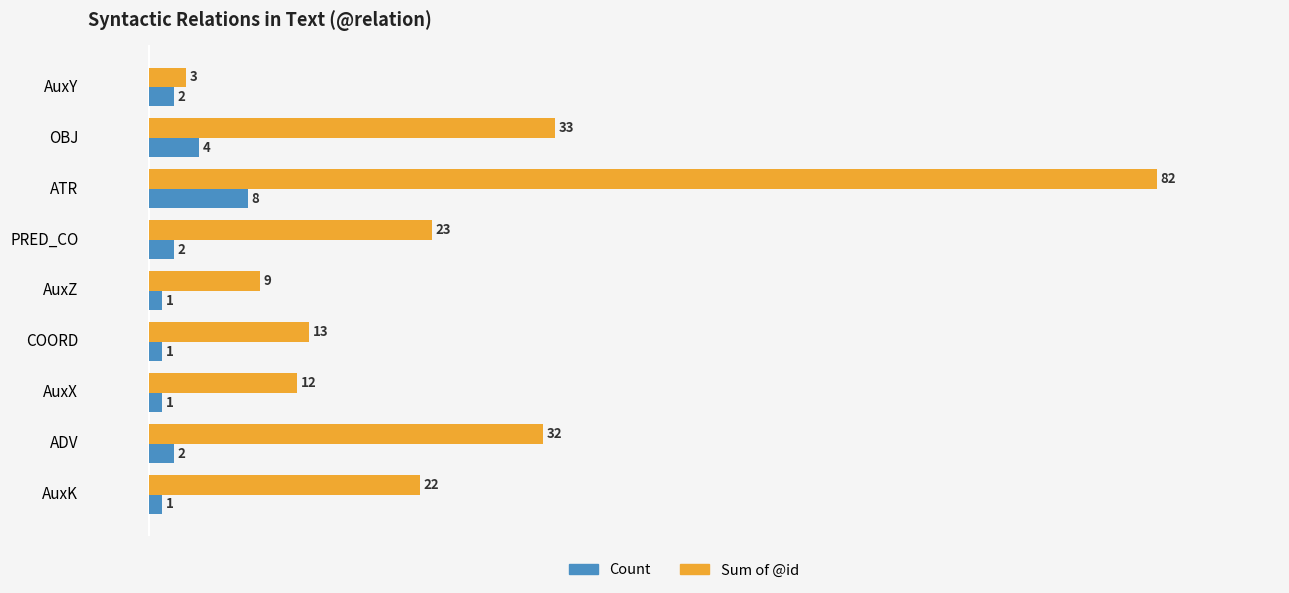

List the series in order of their peak value, highest first.

Sum of @id, Count